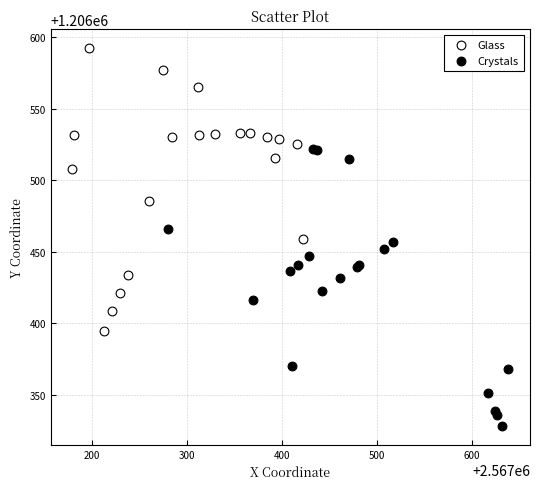

Which series reaches the minimum Y coordinate?

Crystals